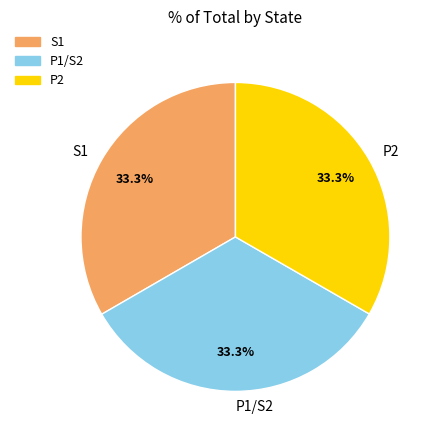

True or false: P2 accounts for 33% of the total.

True